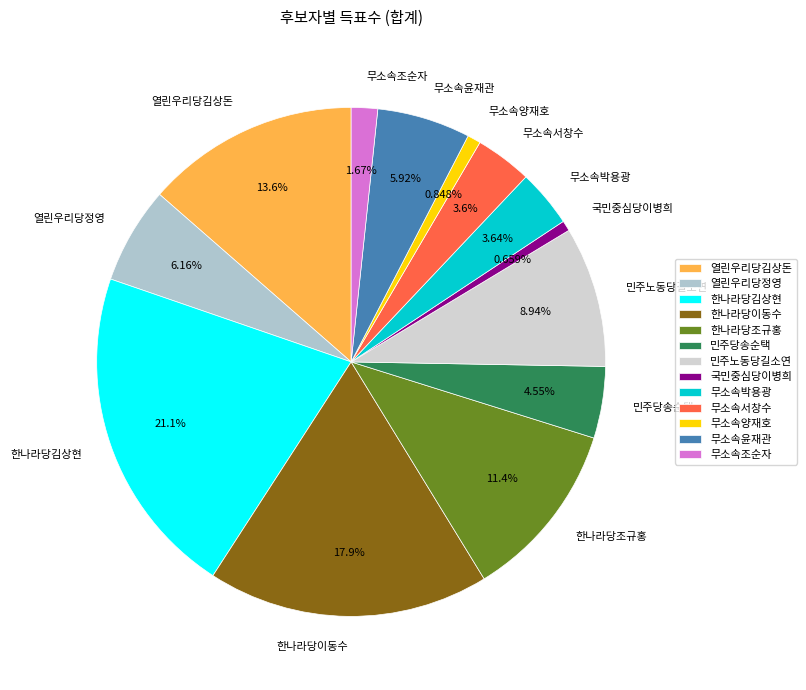

To the nearest percent, what percentage of the pie is 민주당송순택?

5%